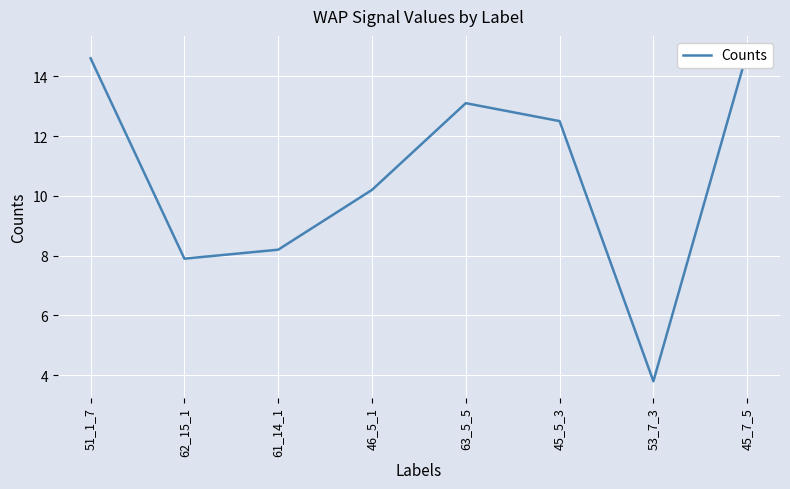

True or false: the data has more than 0 interior local peaks.

True